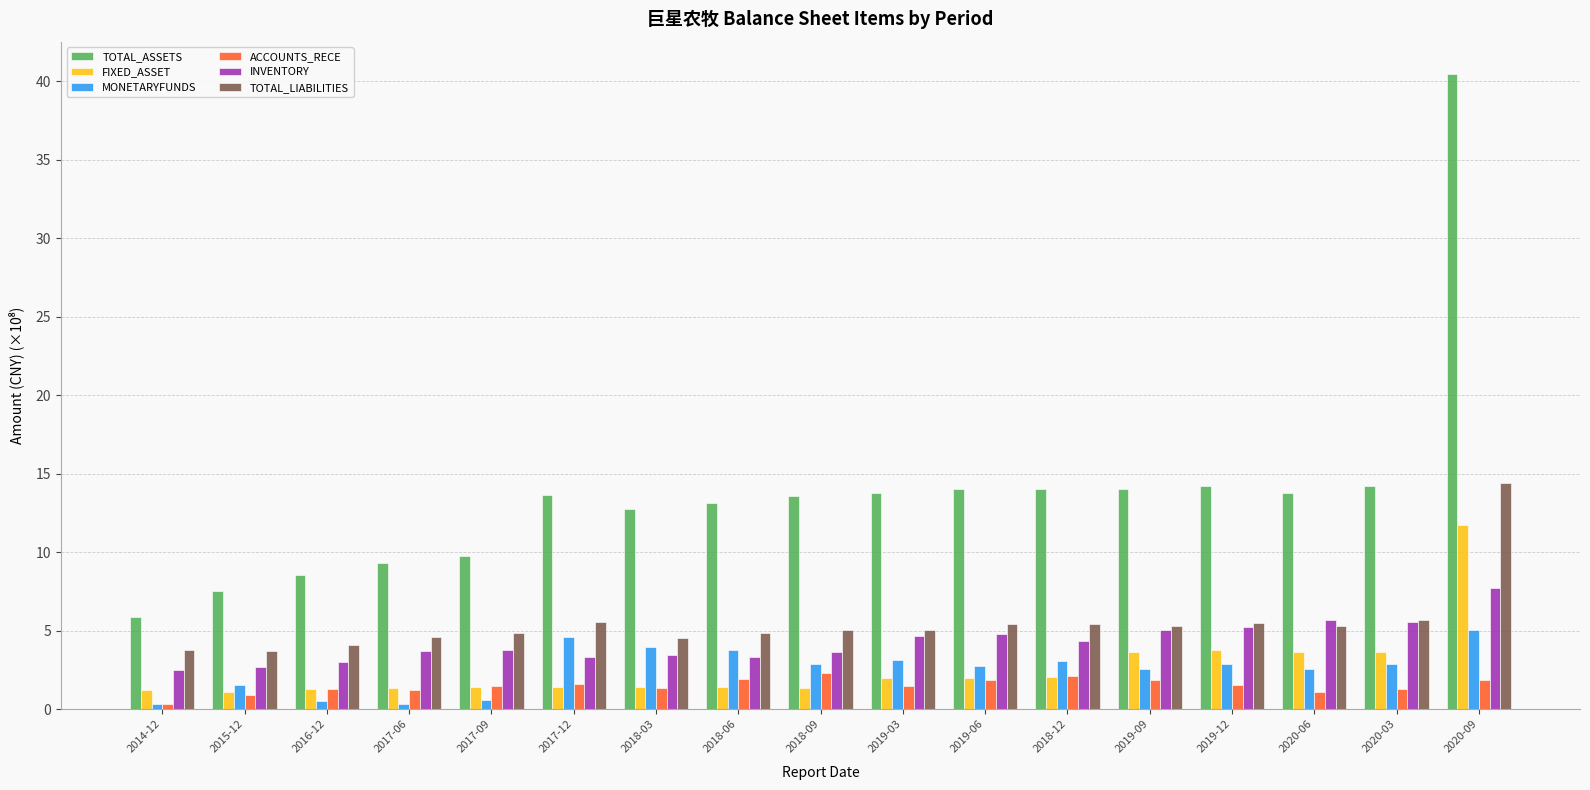

Is it true that ACCOUNTS_RECE equals 1.2 at 2017-06?

True